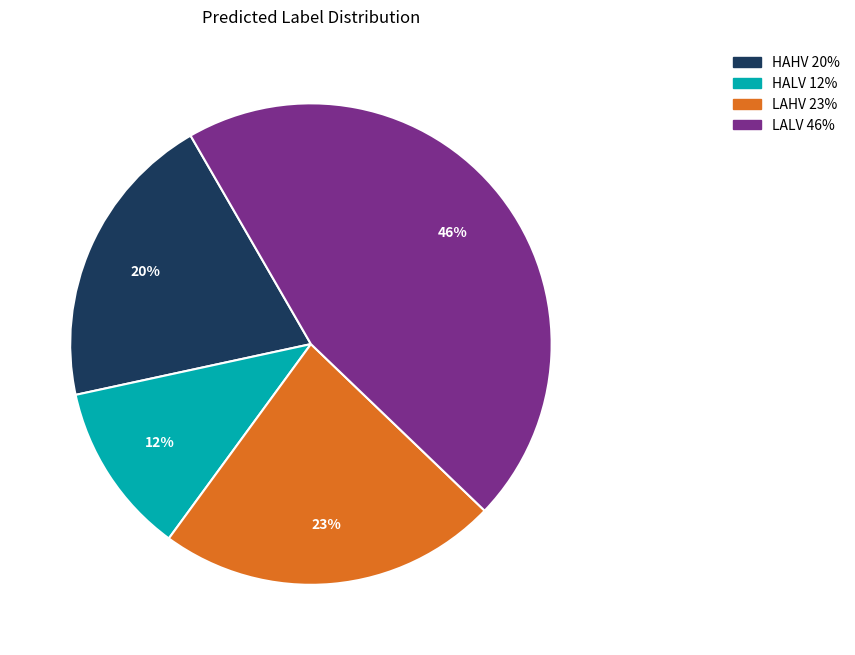

Is it true that LALV is 46% of the pie?

True